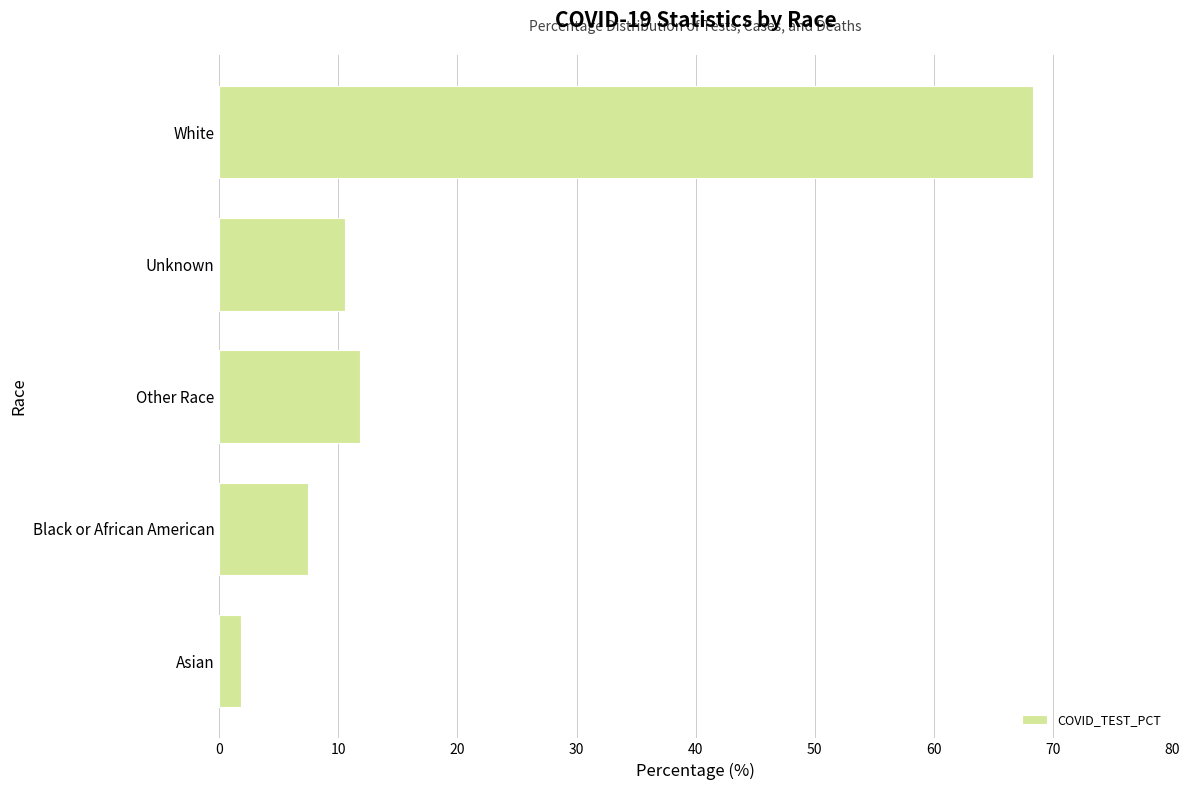

Is it true that the value at Asian is 1.9?

True